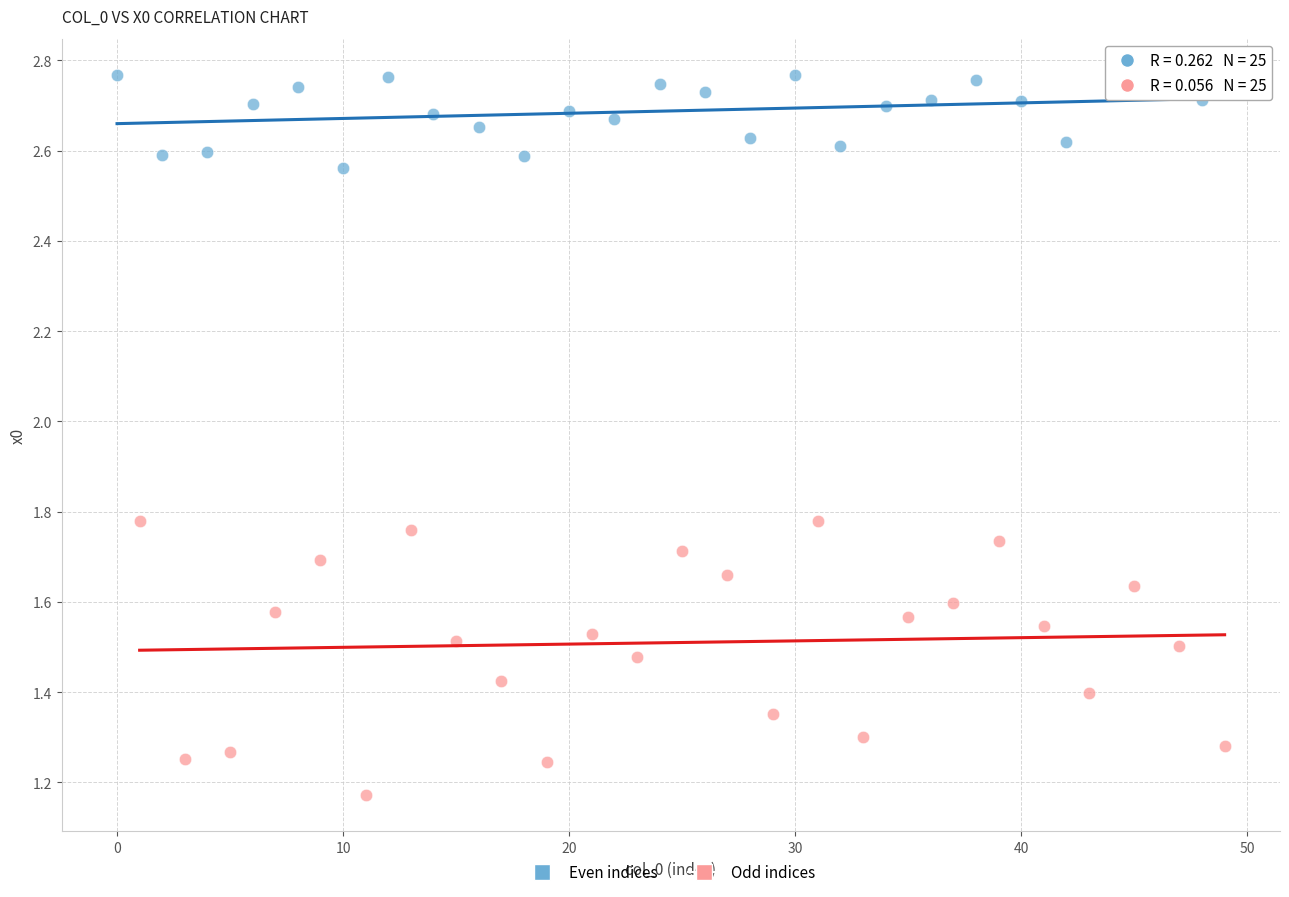

Which series has the widest spread of Y values?

Odd indices